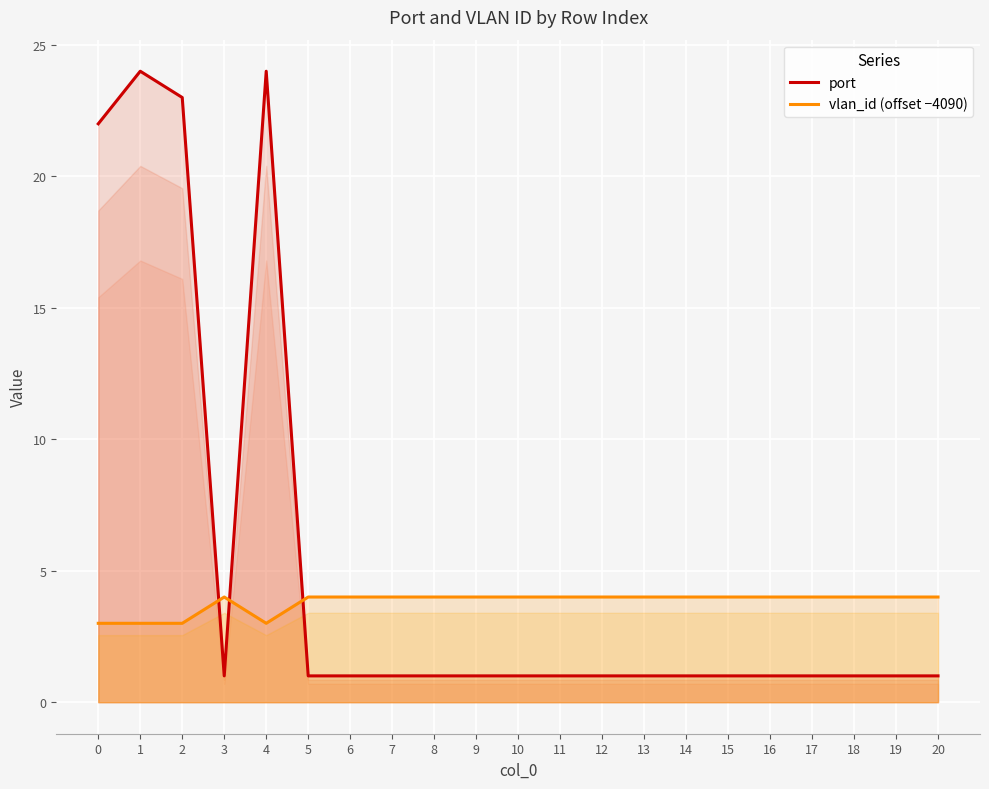

In port, how many points are lower than both neighbors (excluding endpoints)?

1